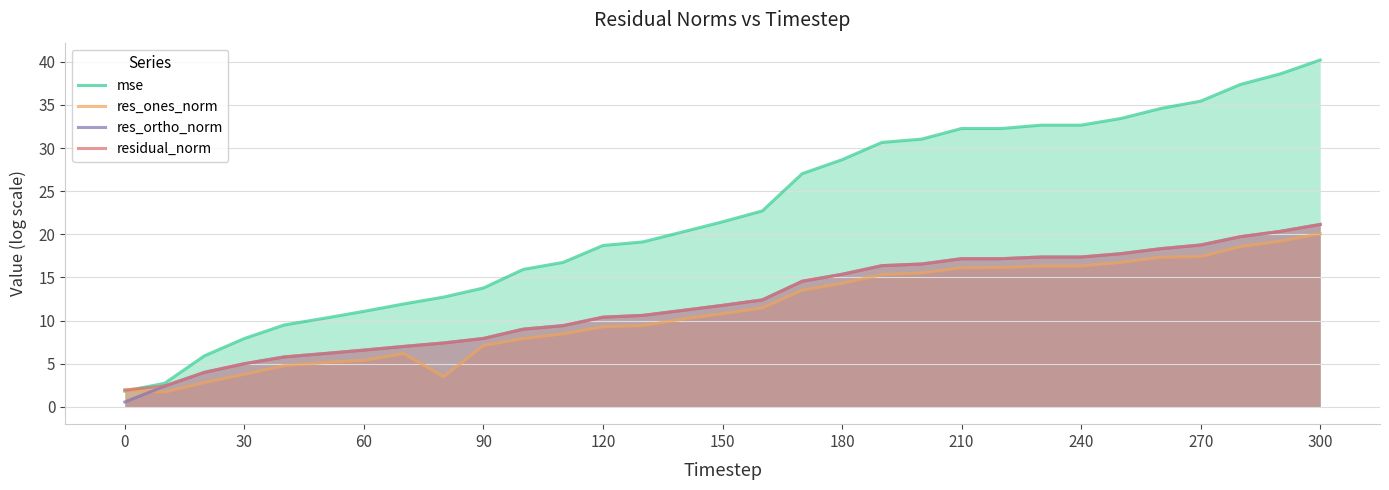

How many lines are shown in the chart?

4